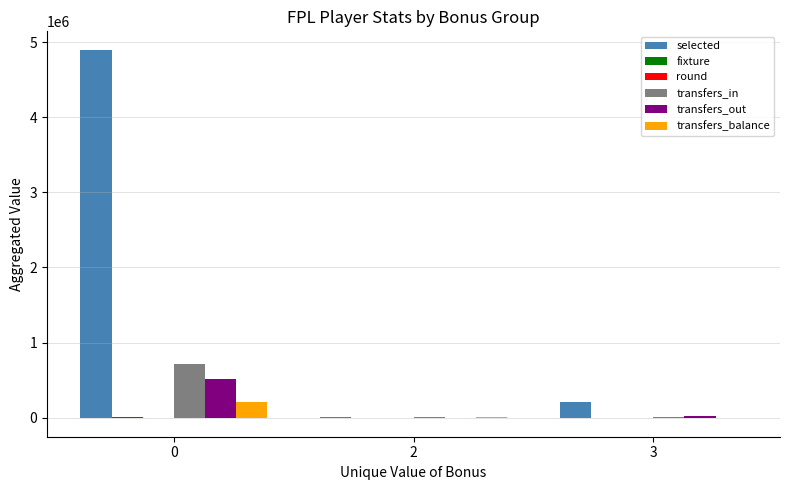

How many data points does each series have?

3